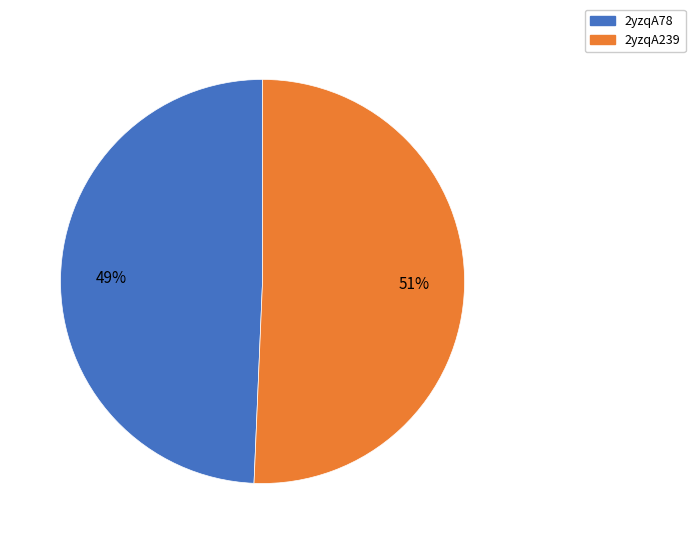

Rank the categories by value from lowest to highest.

2yzqA78, 2yzqA239